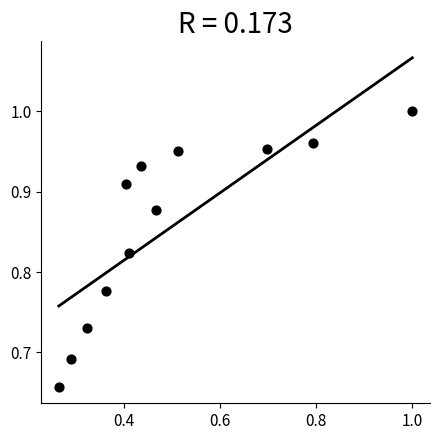

What is the range of Y values (max minus min)?

0.3